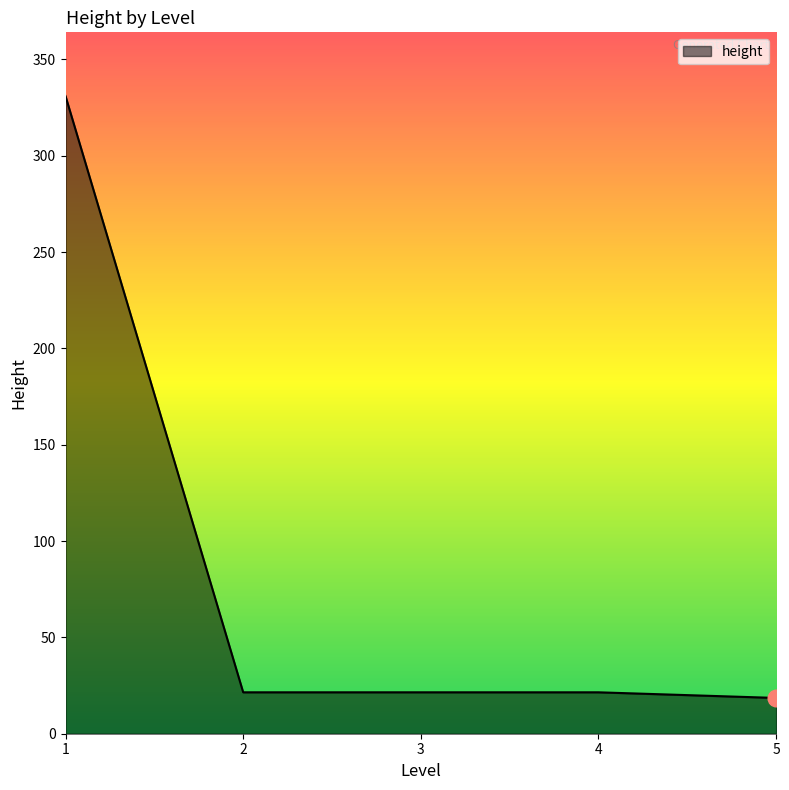

Is it true that the value at 3 is 9?

False